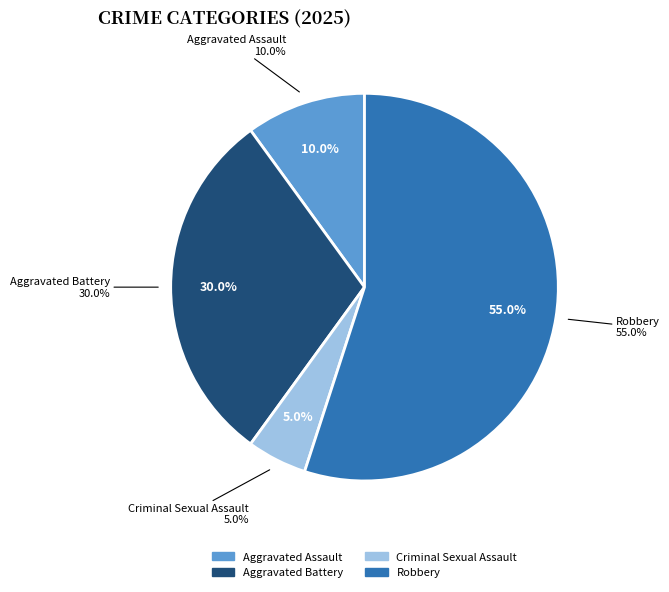

Is it true that Criminal Sexual Assault is 16% of the pie?

False